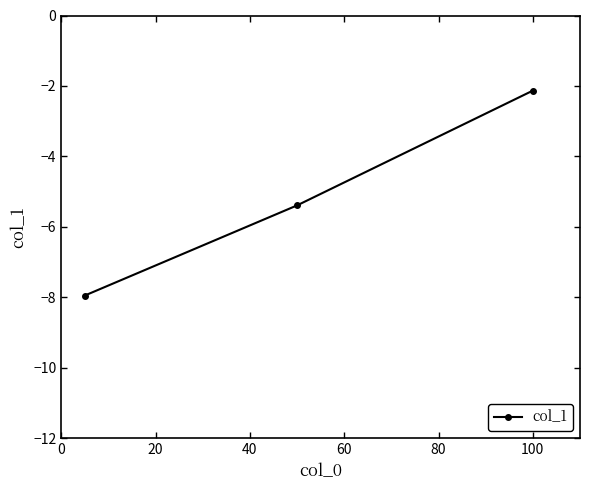

How many values exceed -5?

1